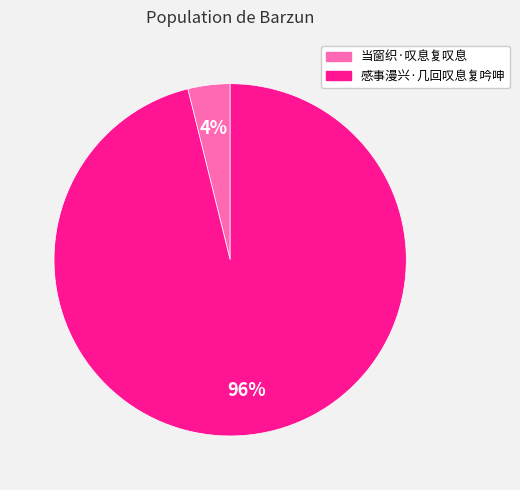

True or false: 当窗织·叹息复叹息 accounts for 17% of the total.

False